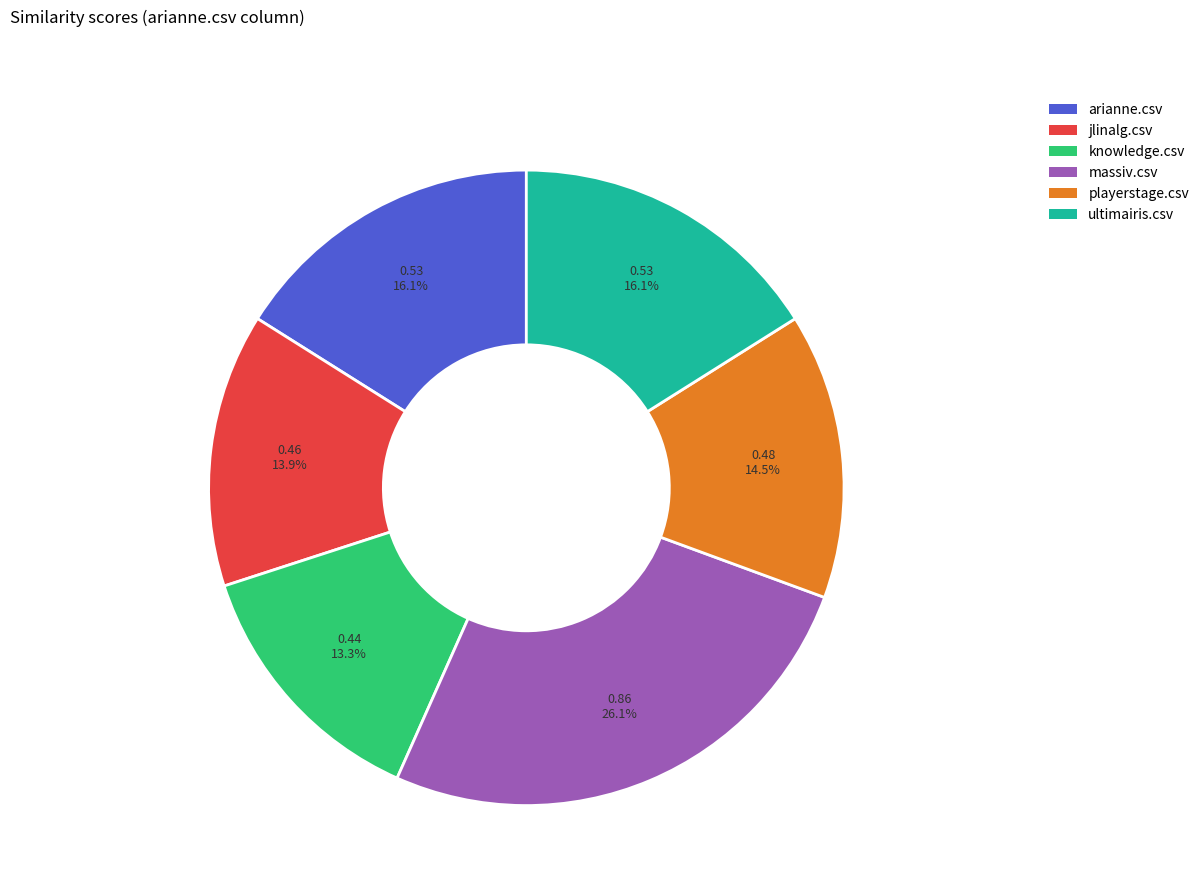

True or false: ultimairis.csv accounts for 28% of the total.

False